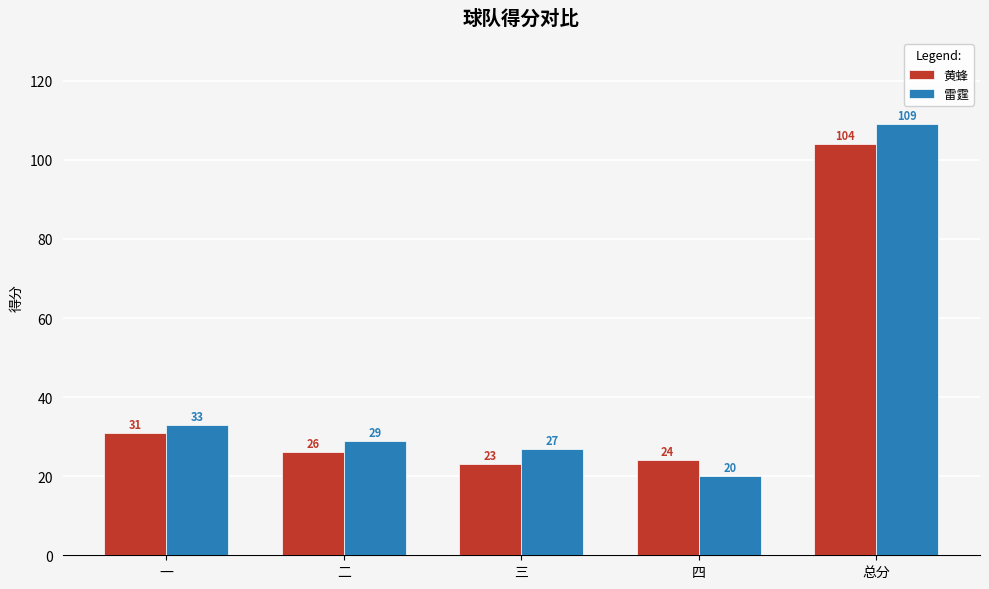

At which category is the sum across all series the highest?

总分